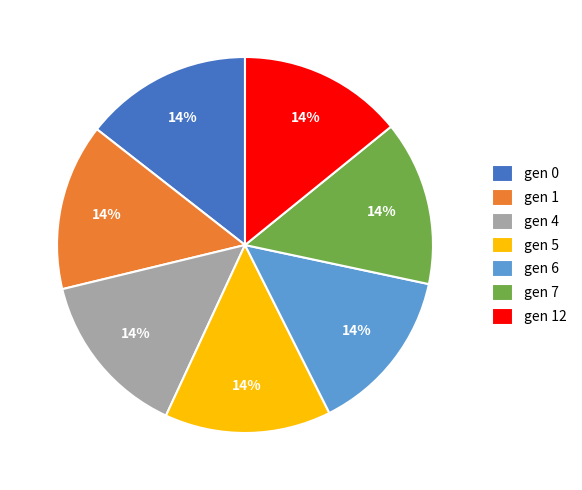

How many slices are in this pie chart?

7